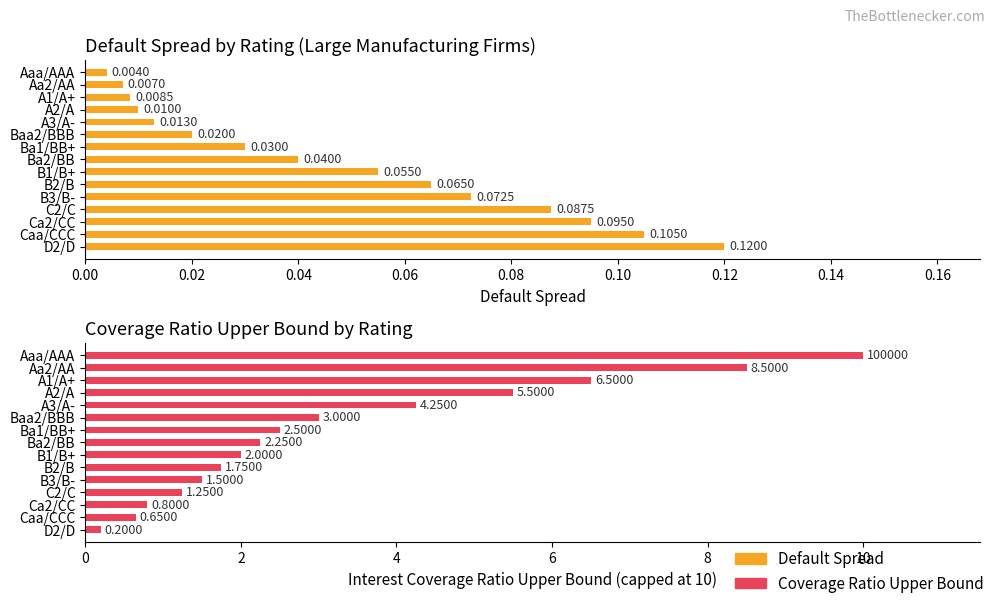

What is the highest value of the Spread series?

0.1